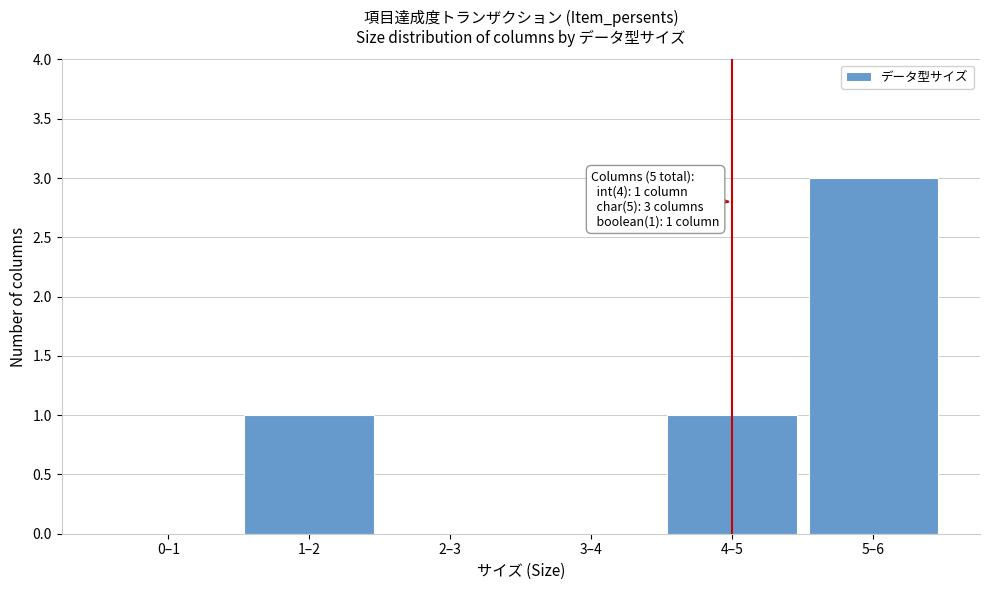

Reading left to right, transcribe all the data shown in this chart.

0–1=0	1–2=1	2–3=0	3–4=0	4–5=1	5–6=3